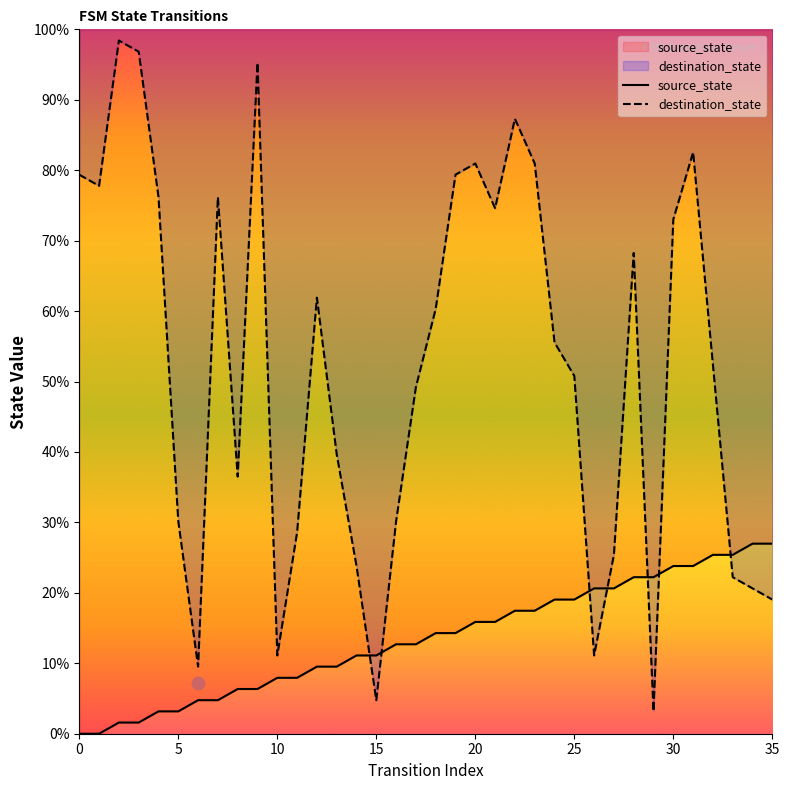

Which series reaches the minimum Y coordinate?

source_state